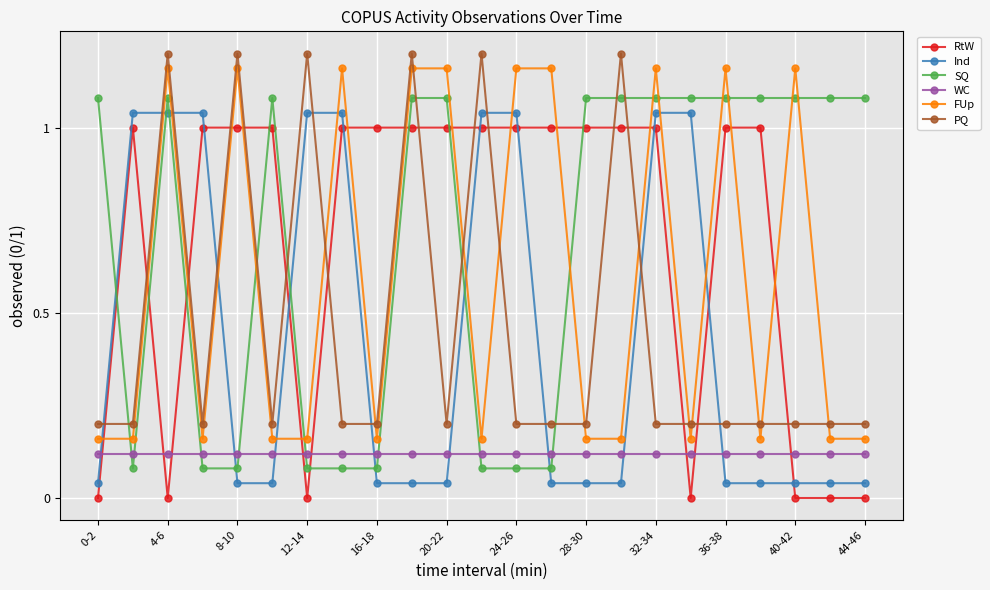

How many lines are shown in the chart?

6